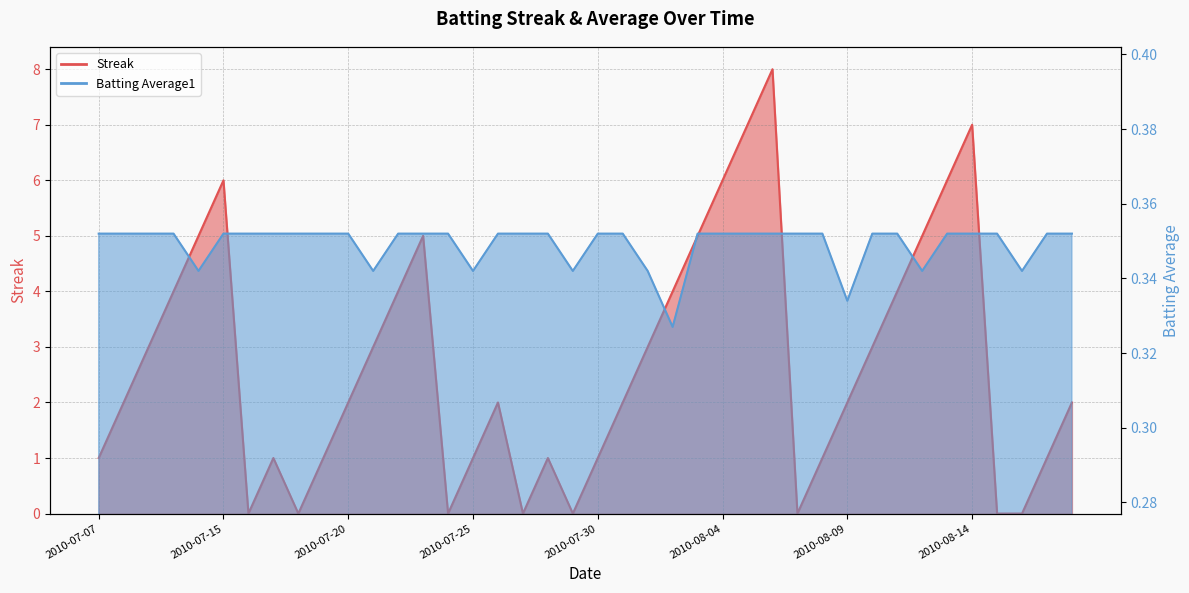

At which label does Streak first exceed 2?

2010-07-09